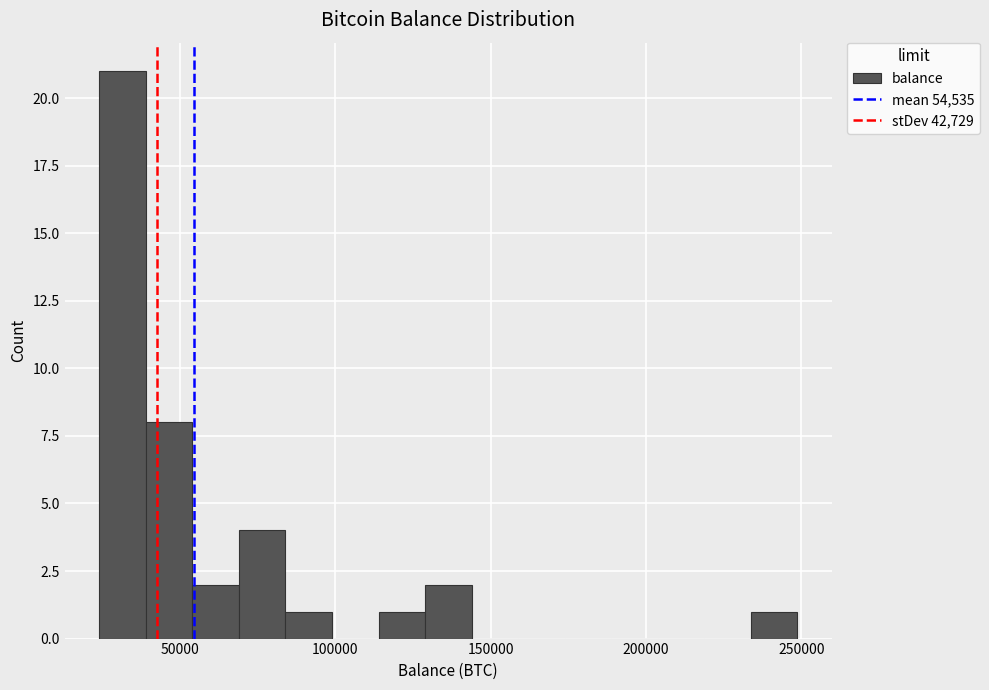

Around what value on the x-axis is the tallest bar? Give the approximate position of its centre, as read against the axis.

30000